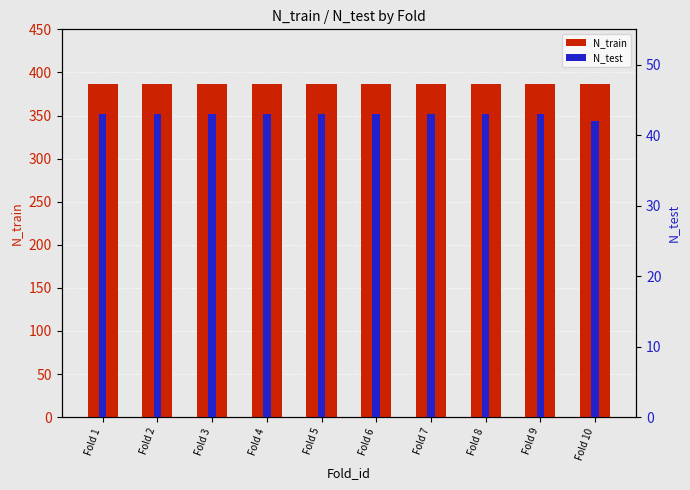

What is the minimum value shown in the chart?

42